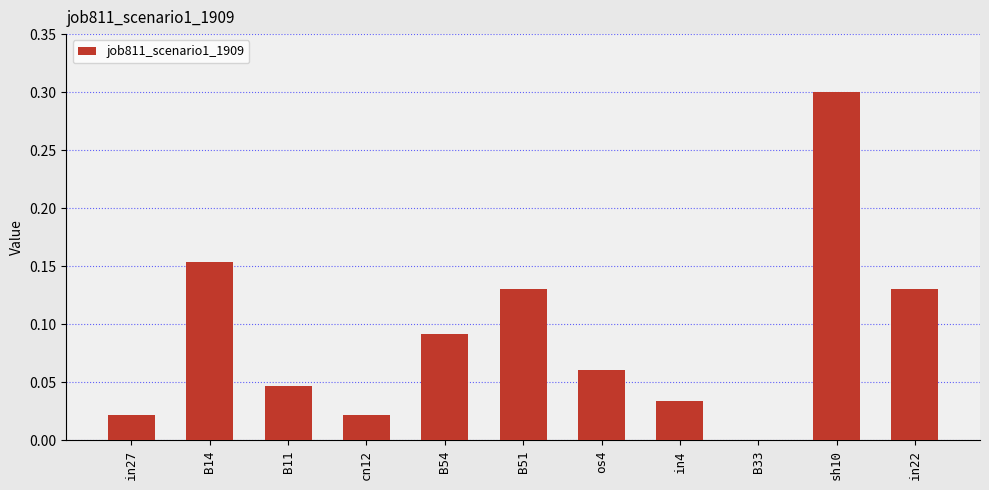

True or false: the data shows 0.2 at sh10.

False